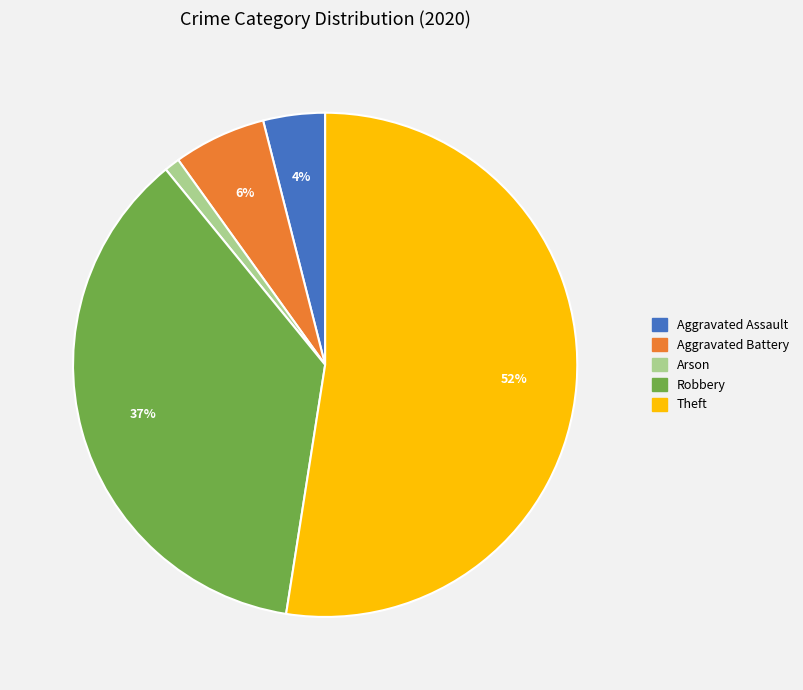

To the nearest percent, what is the average slice percentage?

20%